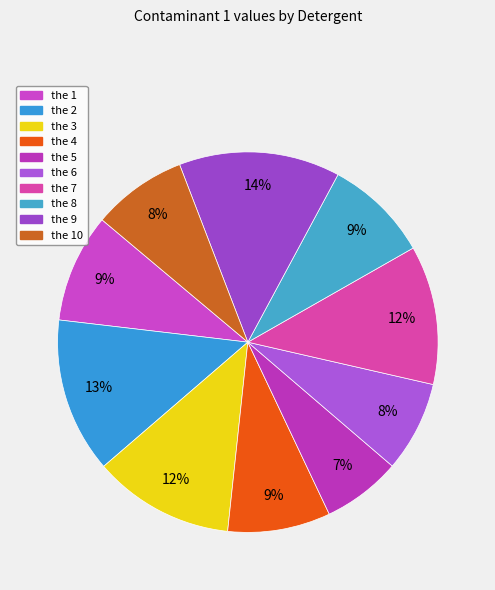

What is the smallest slice in the pie chart?

the 5